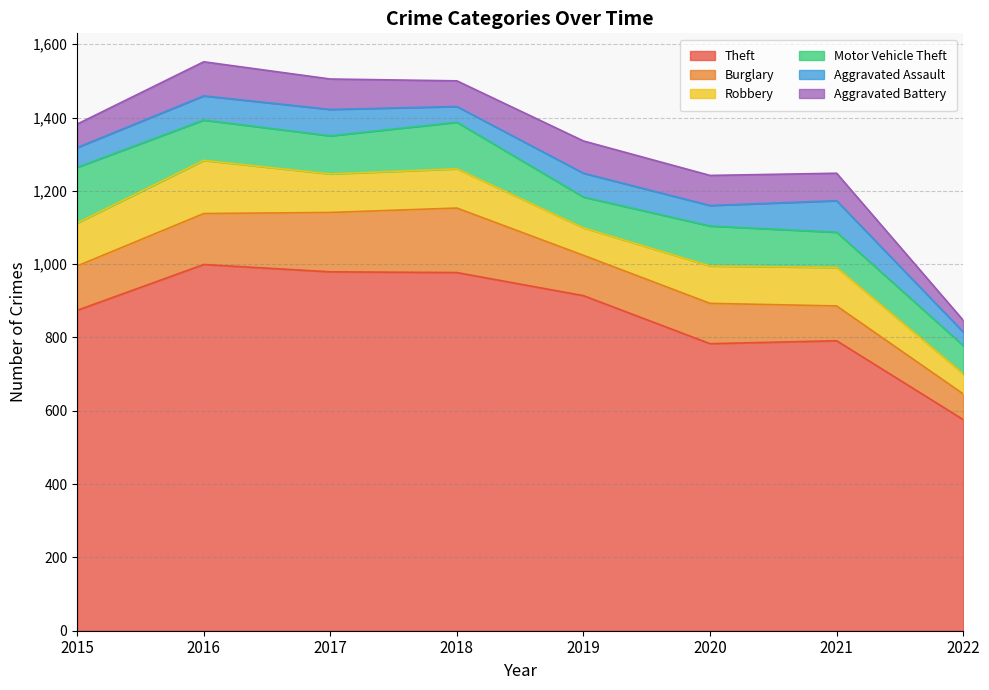

How many intersections are there between Robbery and Aggravated Battery?

2